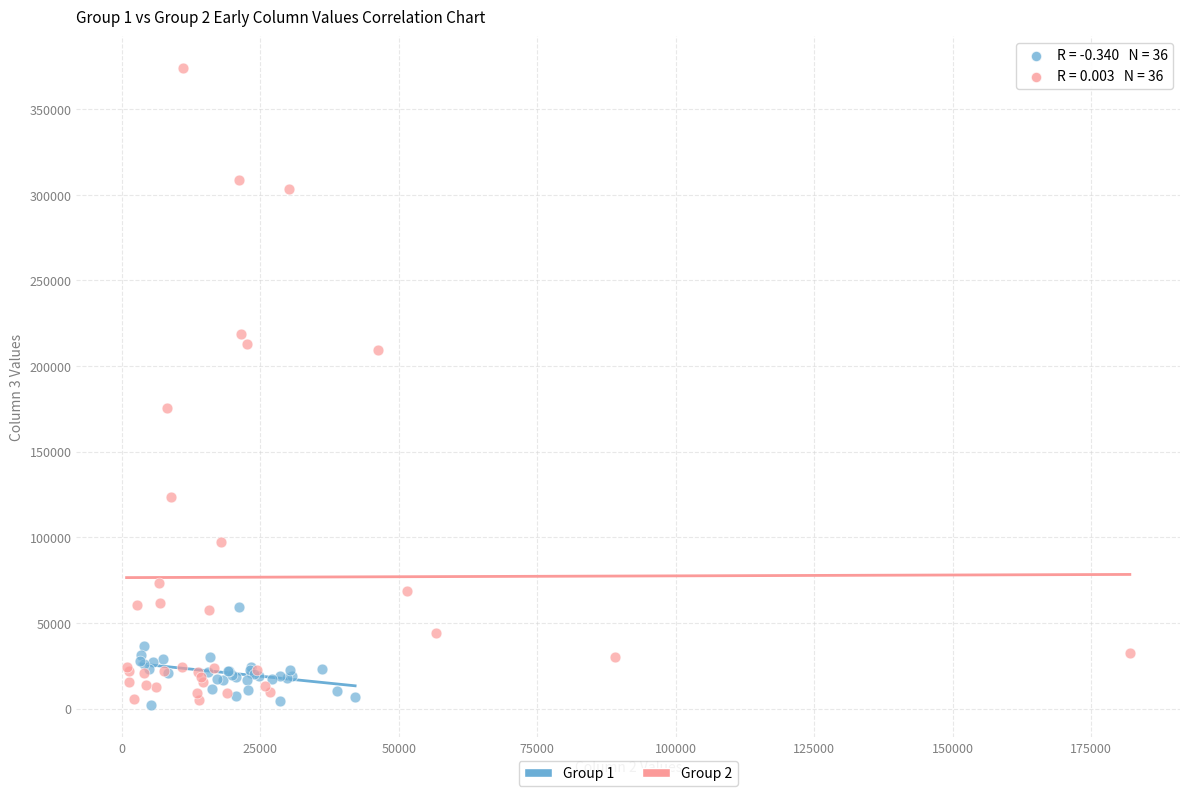

Which series contains the highest Y value?

Group 2